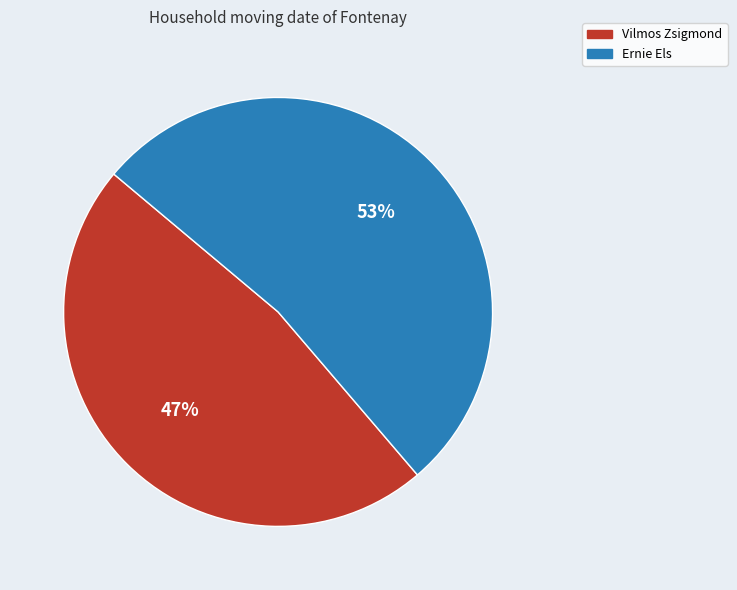

Approximately how many times larger is the value at Ernie Els compared to Vilmos Zsigmond?

1.1